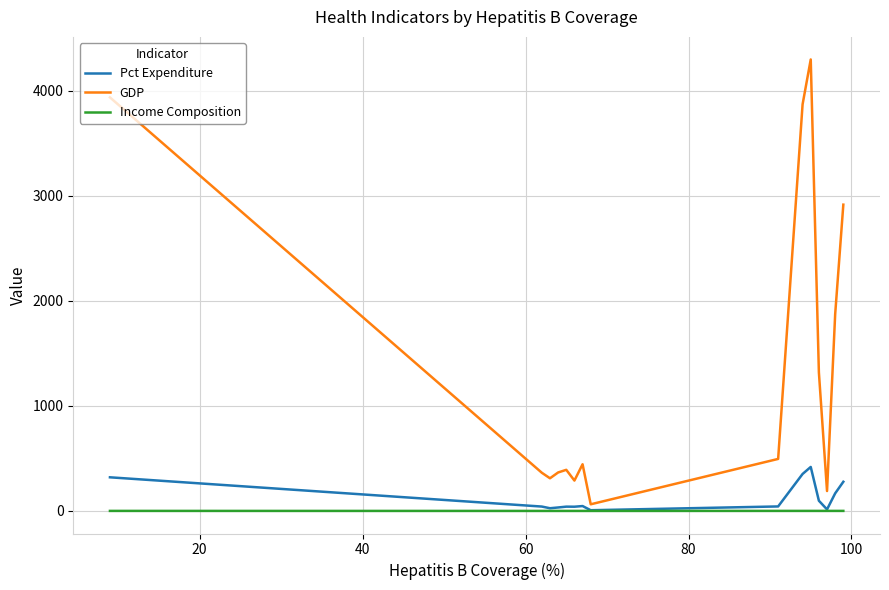

Which series has the widest spread of values?

GDP